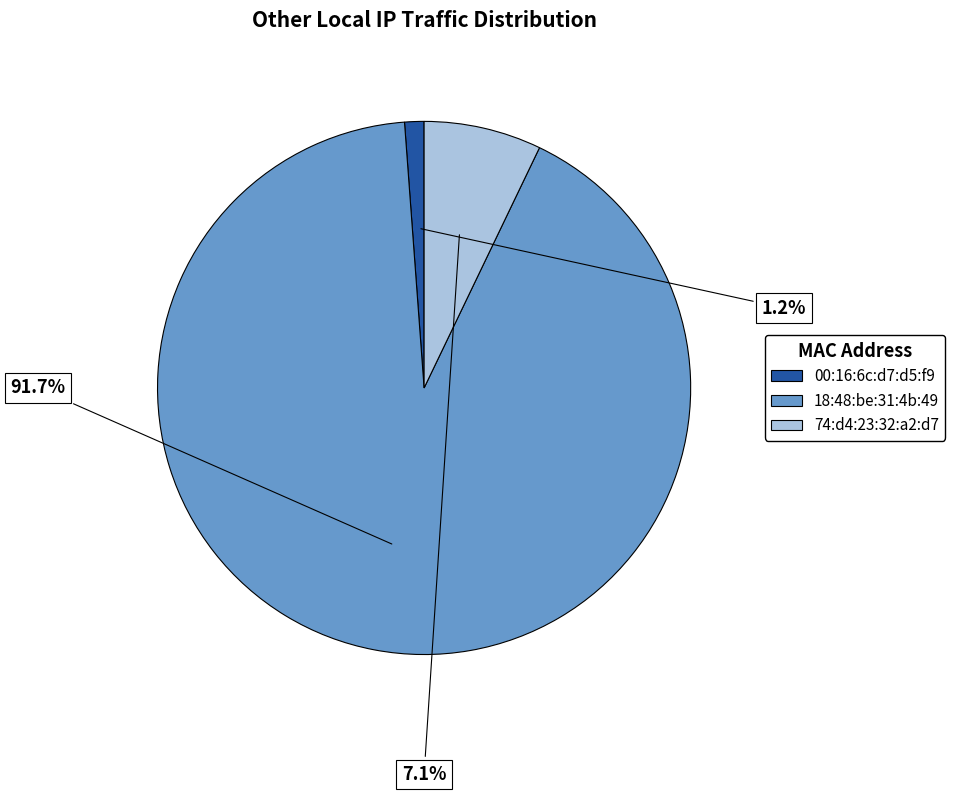

To the nearest percent, what percentage of the pie is 18:48:be:31:4b:49?

92%